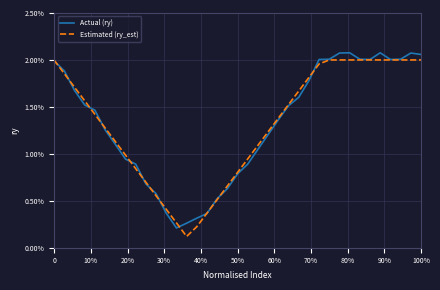

Which series has the largest total across all categories?

Actual (ry)